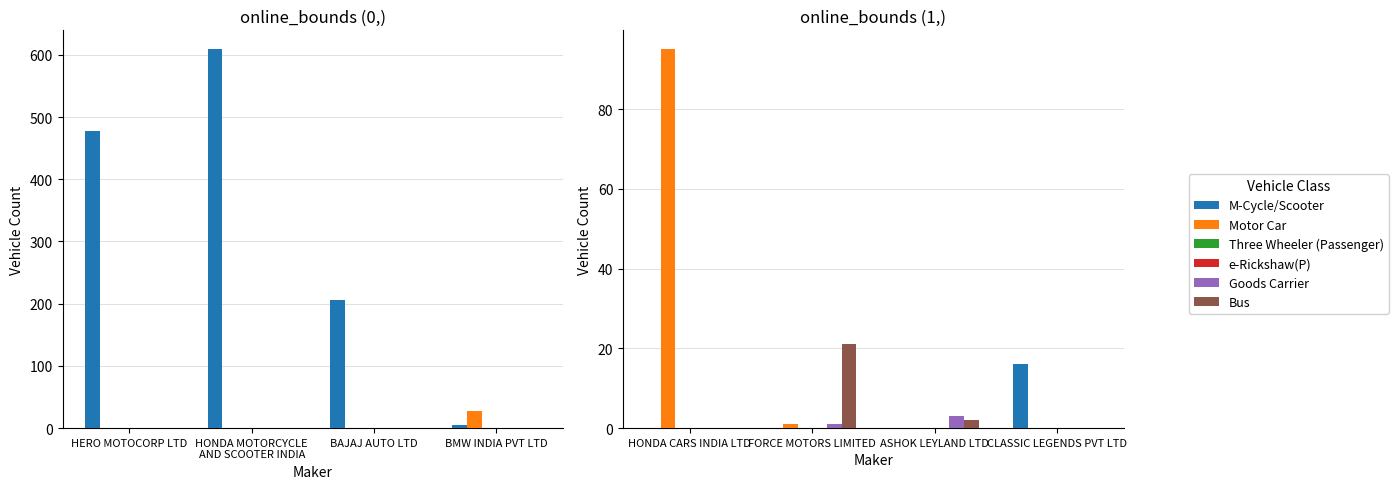

Does the chart contain any negative values?

No